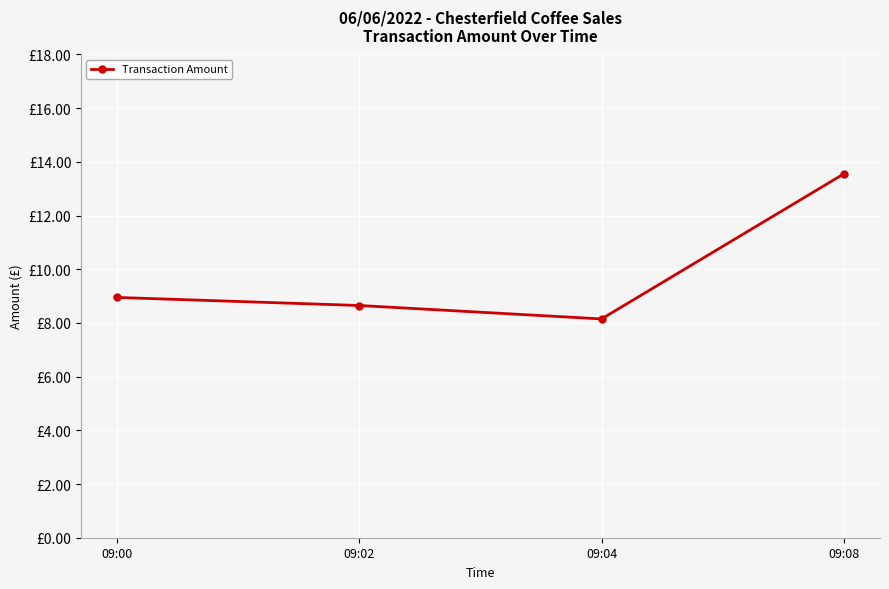

What is the maximum value shown in the chart?

13.6